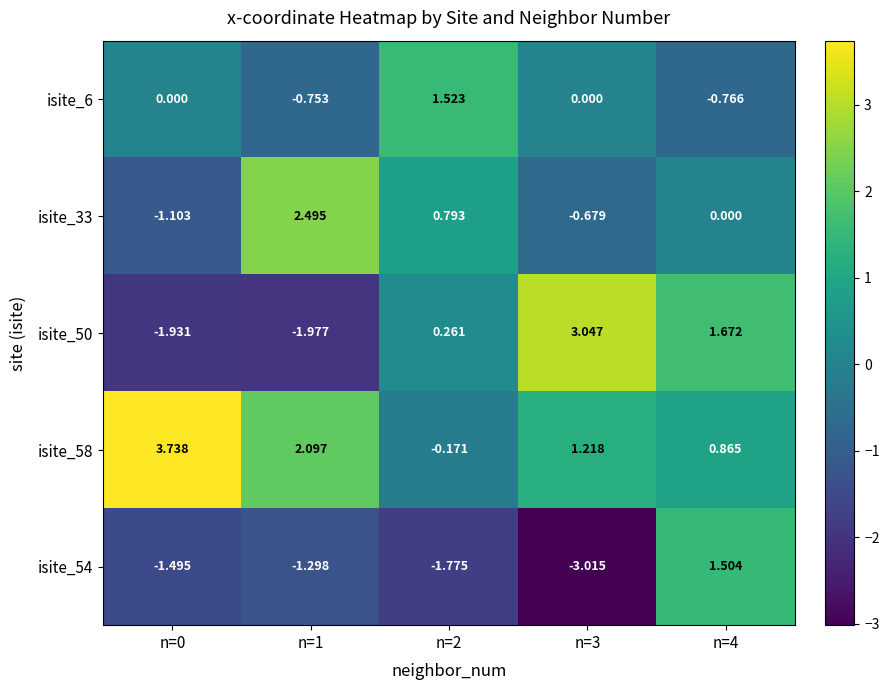

Is the value of isite_54 at n=3 greater than the value of isite_6 at n=0?

No